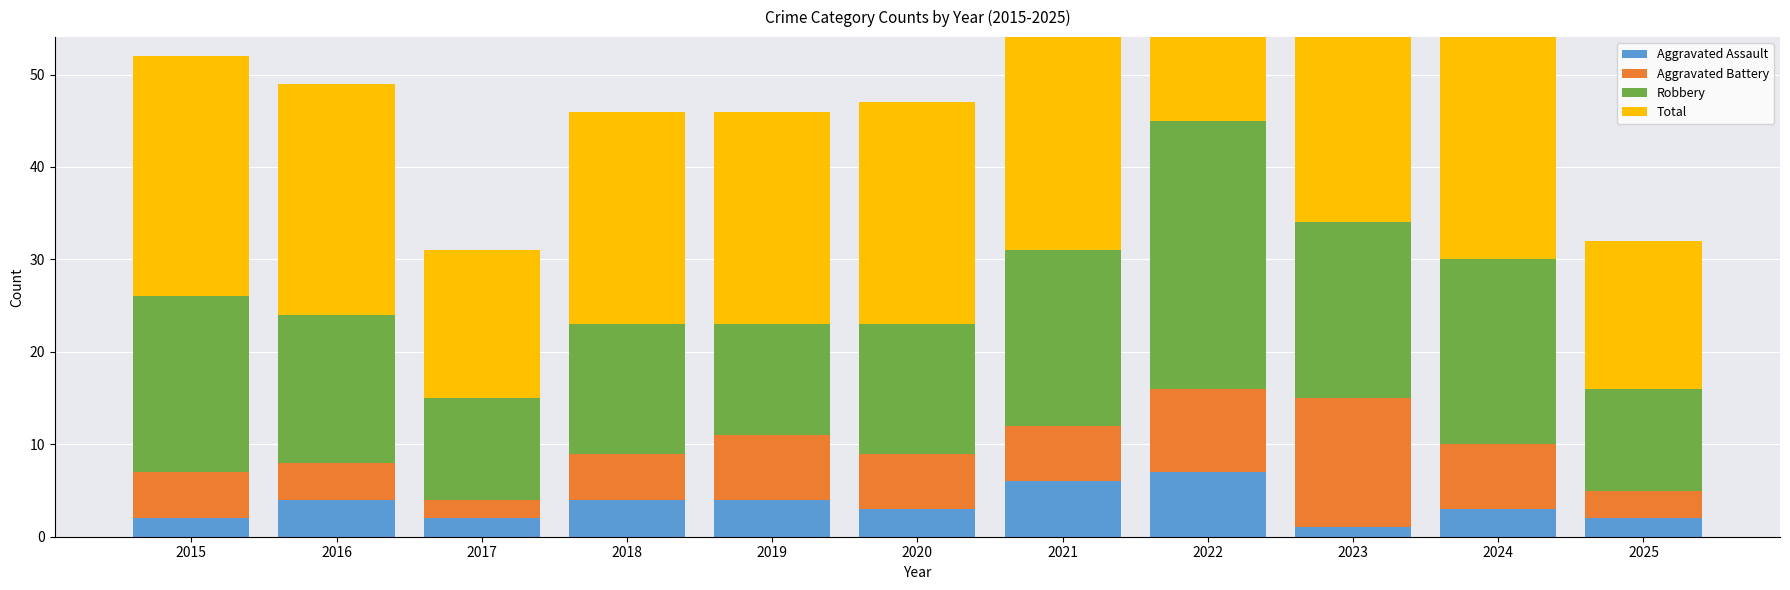

What is the difference between the maximum and second lowest values in the Aggravated Assault series?

5